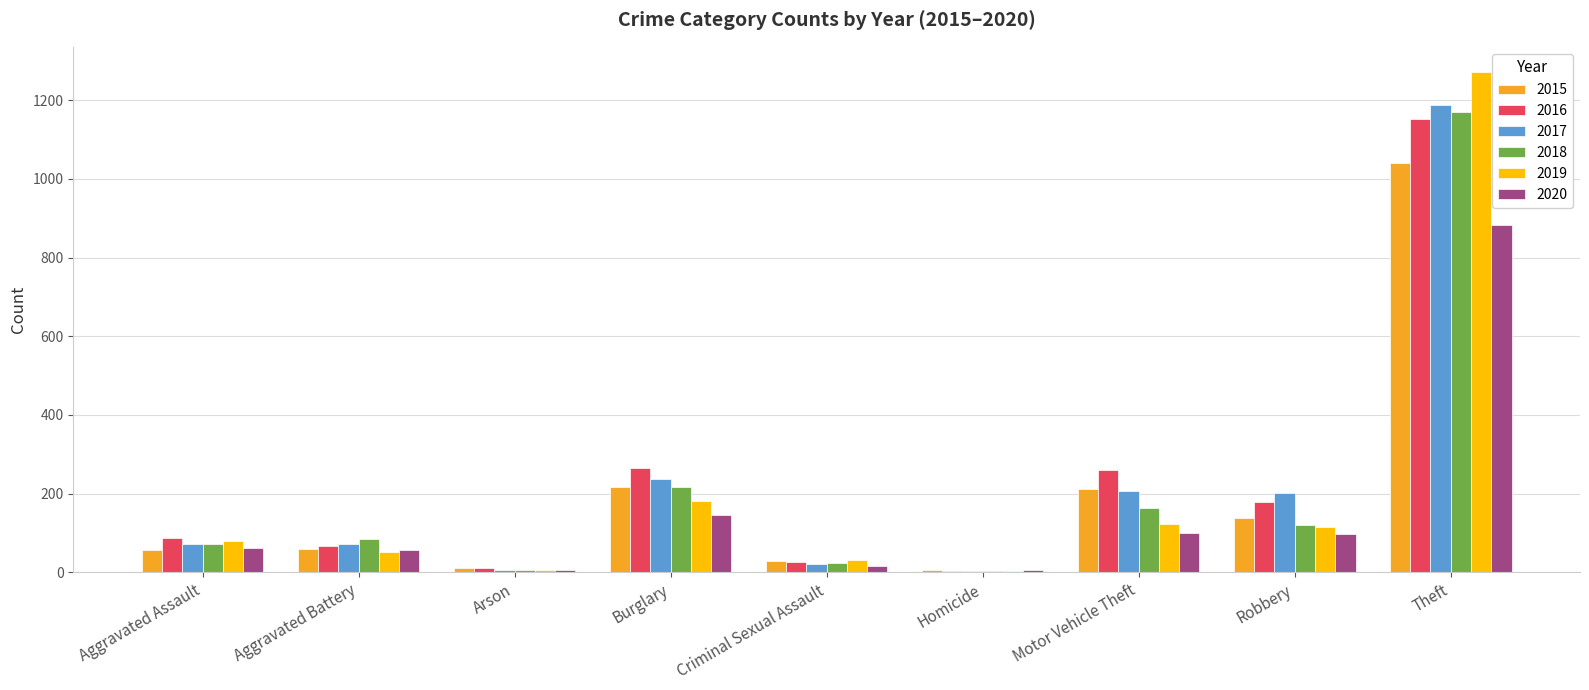

How many groups of bars are there?

9